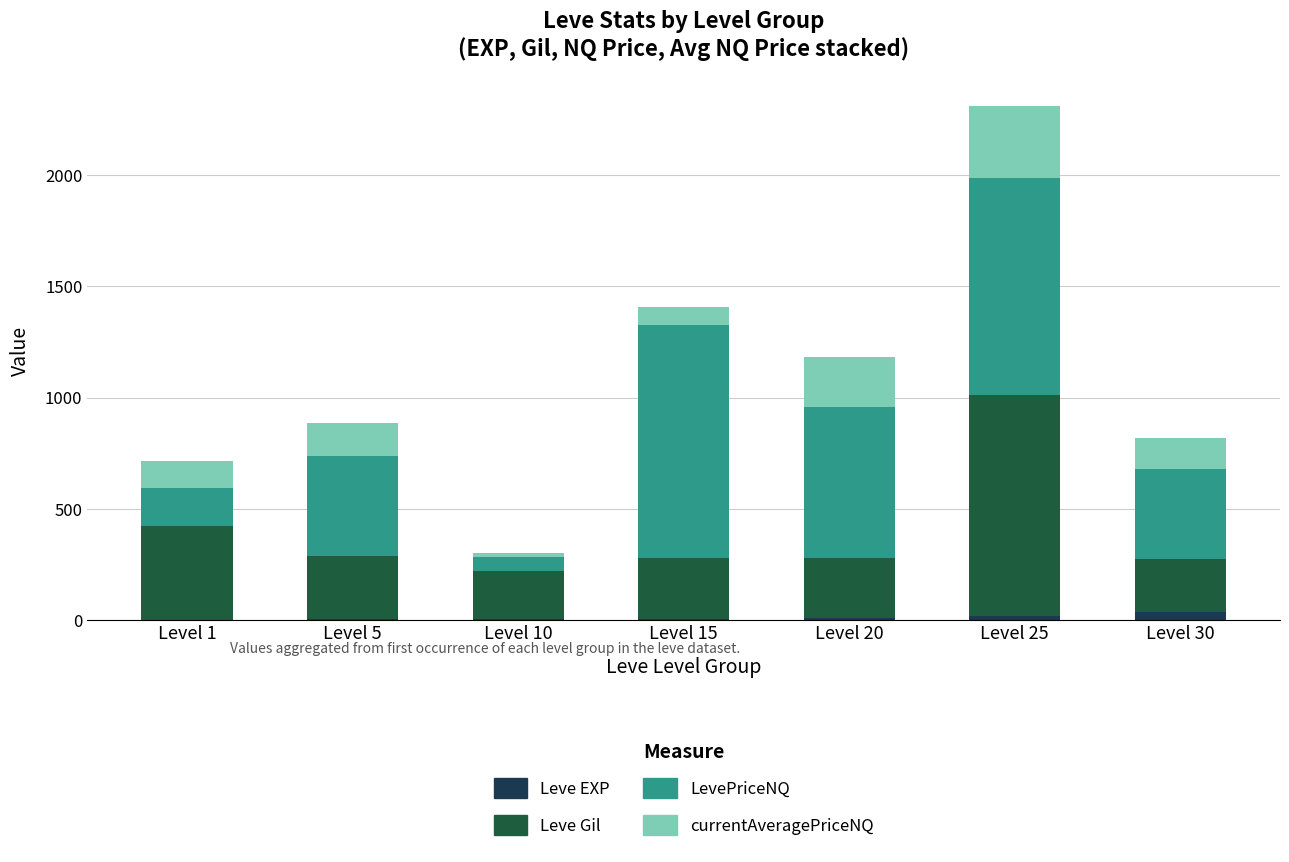

At which category is the sum across all series the highest?

Level 25